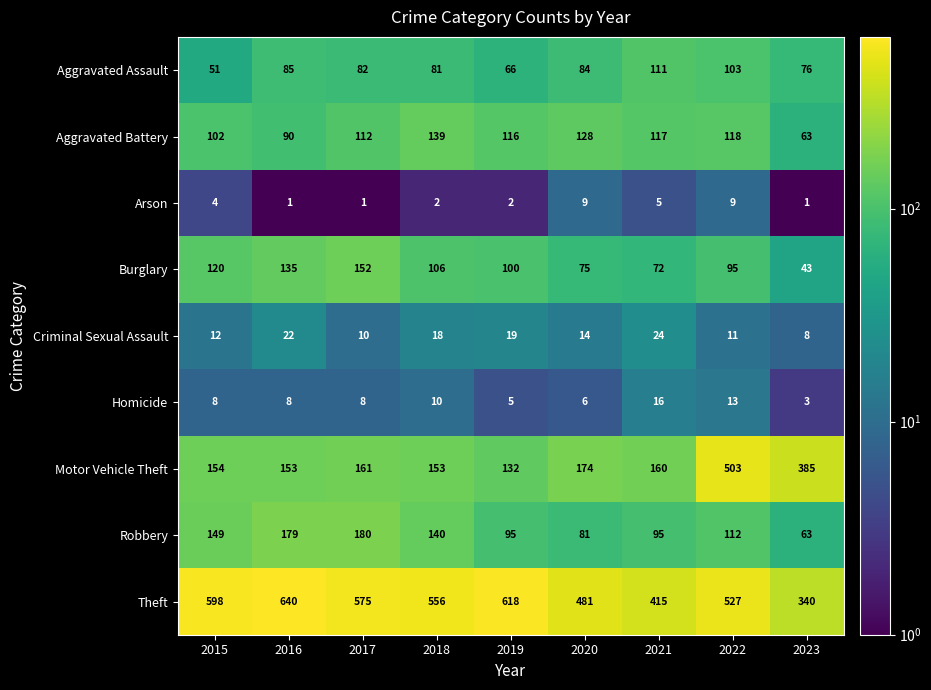

How many distinct data groups are displayed?

9